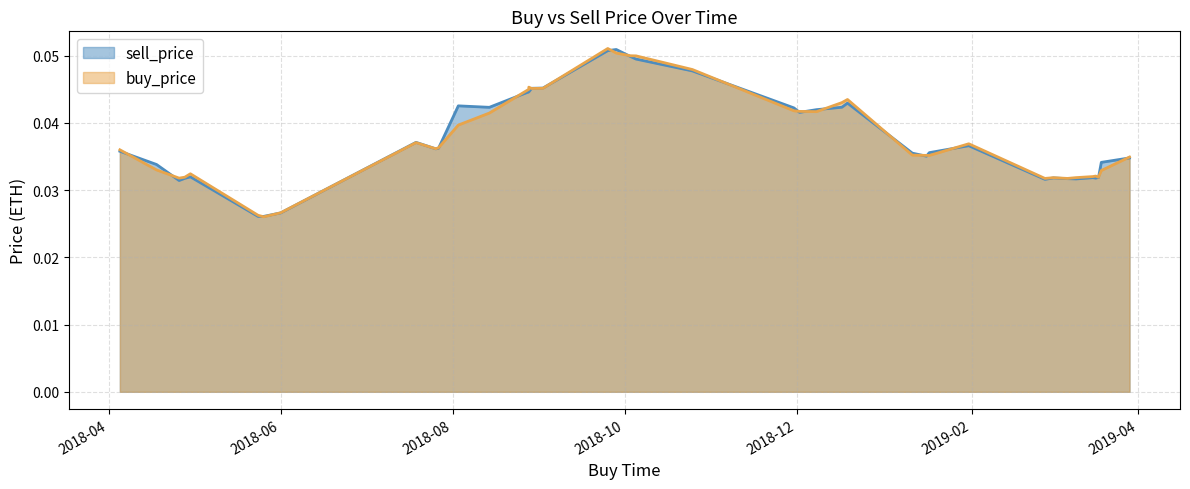

Reading right to left, what are all the values shown in this chart?

sell_price: 2018-12-17=0.0	2018-08-28=0.0	2018-04-30=0.0	2018-12-19=0.0	2018-04-26=0.0	2018-10-05=0.0	2019-03-17=0.0	2018-08-28=0.0	2019-01-31=0.0	2018-05-24=0.0	2018-09-25=0.1	2019-03-10=0.0	2018-04-05=0.0	2018-04-28=0.0	2019-03-16=0.0	2019-02-27=0.0	2018-10-25=0.0	2019-03-29=0.0	2018-12-02=0.0	2019-01-16=0.0	2018-10-03=0.0	2018-07-27=0.0	2019-03-02=0.0	2019-03-18=0.0	2019-03-07=0.0	2018-06-01=0.0	2018-07-26=0.0	2018-08-29=0.0	2018-09-02=0.0	2018-07-19=0.0	2018-05-26=0.0	2018-12-08=0.0	2019-01-11=0.0	2018-11-30=0.0	2018-09-28=0.1	2019-01-17=0.0	2018-08-14=0.0	2018-04-18=0.0	2019-03-19=0.0	2018-08-03=0.0
buy_price: 2018-12-17=0.0	2018-08-28=0.0	2018-04-30=0.0	2018-12-19=0.0	2018-04-26=0.0	2018-10-05=0.0	2019-03-17=0.0	2018-08-28=0.0	2019-01-31=0.0	2018-05-24=0.0	2018-09-25=0.1	2019-03-10=0.0	2018-04-05=0.0	2018-04-28=0.0	2019-03-16=0.0	2019-02-27=0.0	2018-10-25=0.0	2019-03-29=0.0	2018-12-02=0.0	2019-01-16=0.0	2018-10-03=0.0	2018-07-27=0.0	2019-03-02=0.0	2019-03-18=0.0	2019-03-07=0.0	2018-06-01=0.0	2018-07-26=0.0	2018-08-29=0.0	2018-09-02=0.0	2018-07-19=0.0	2018-05-26=0.0	2018-12-08=0.0	2019-01-11=0.0	2018-11-30=0.0	2018-09-28=0.1	2019-01-17=0.0	2018-08-14=0.0	2018-04-18=0.0	2019-03-19=0.0	2018-08-03=0.0